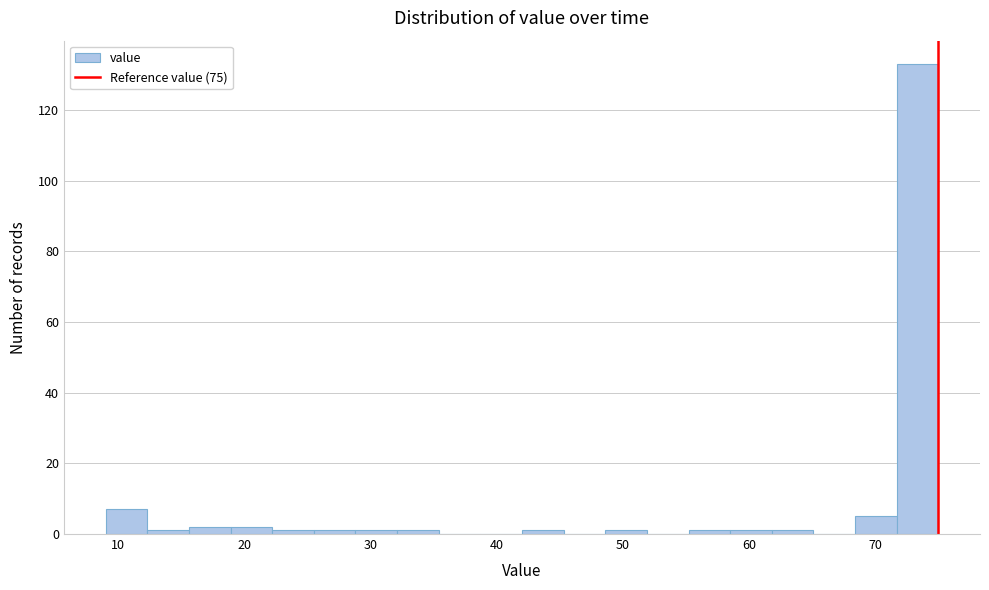

Read against the x-axis, roughly where is the centre of the tallest bar?

73